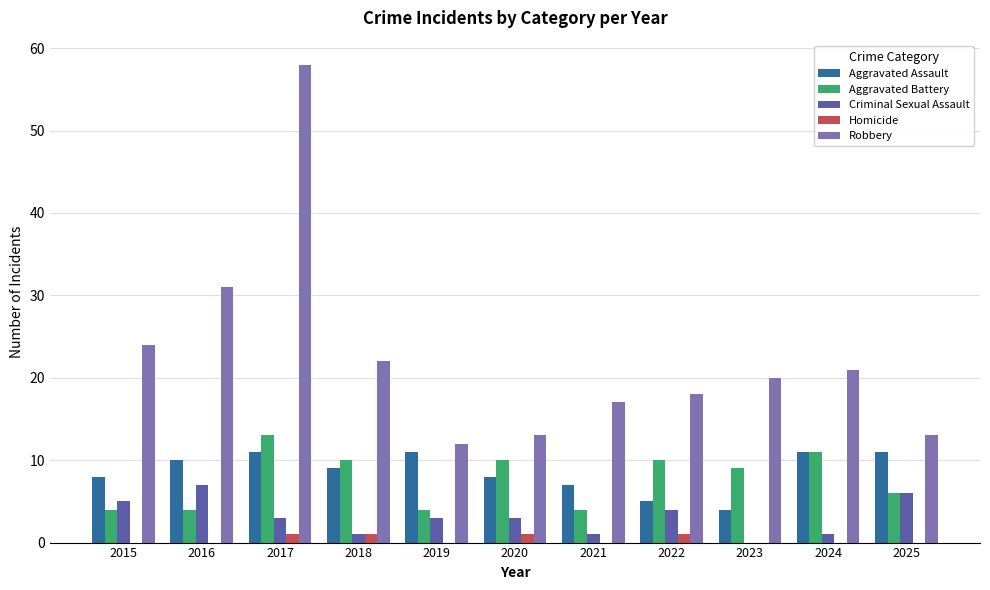

What is the spread (max minus min) of values at 2021?

17